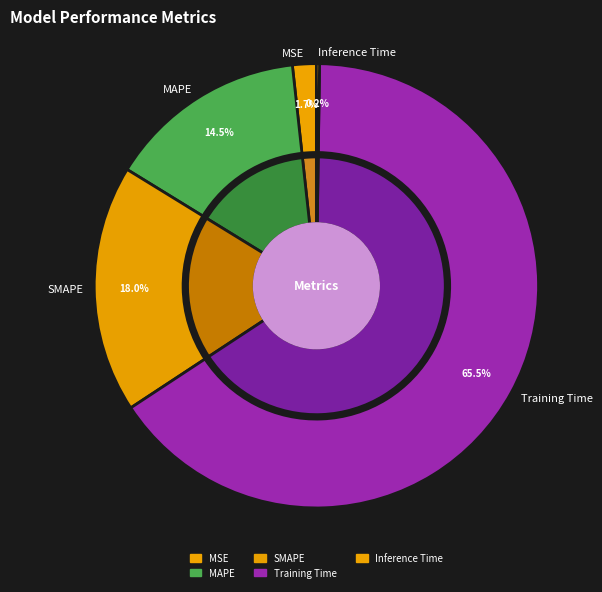

How many slices are in this pie chart?

5